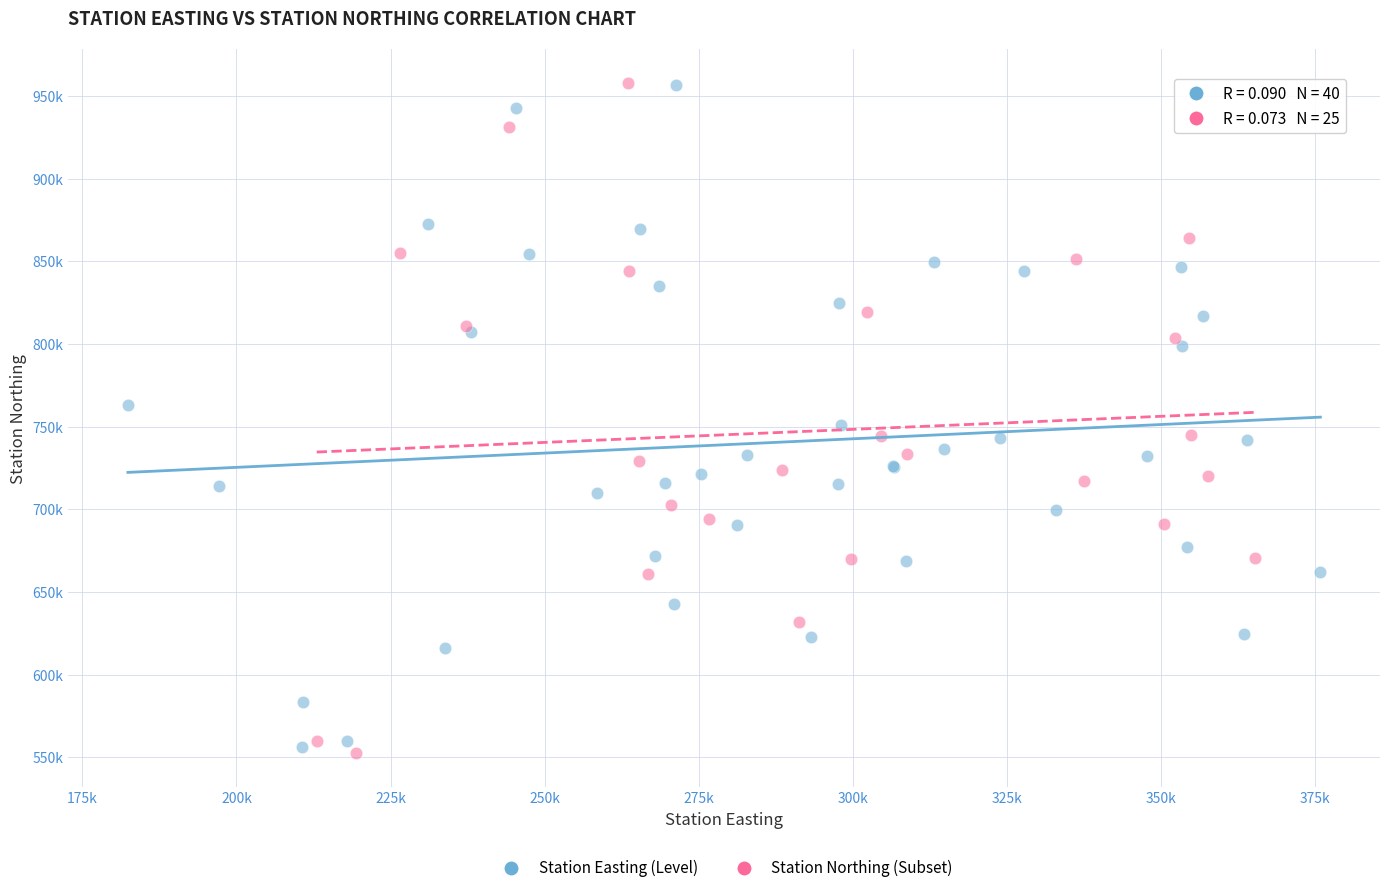

What are all the series names shown in the legend?

Station Easting (Level), Station Northing (Subset)